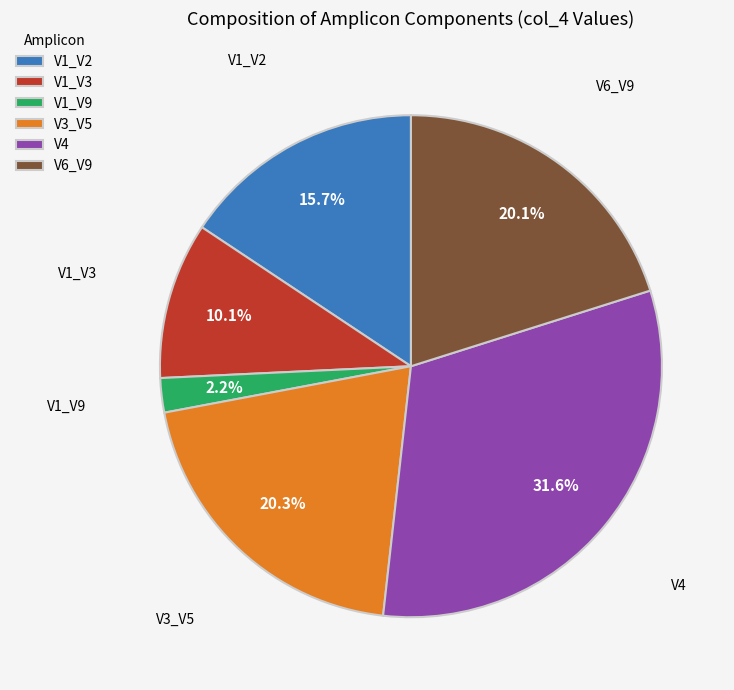

What is the ratio of the value at V1_V3 to the value at V6_V9?

0.5